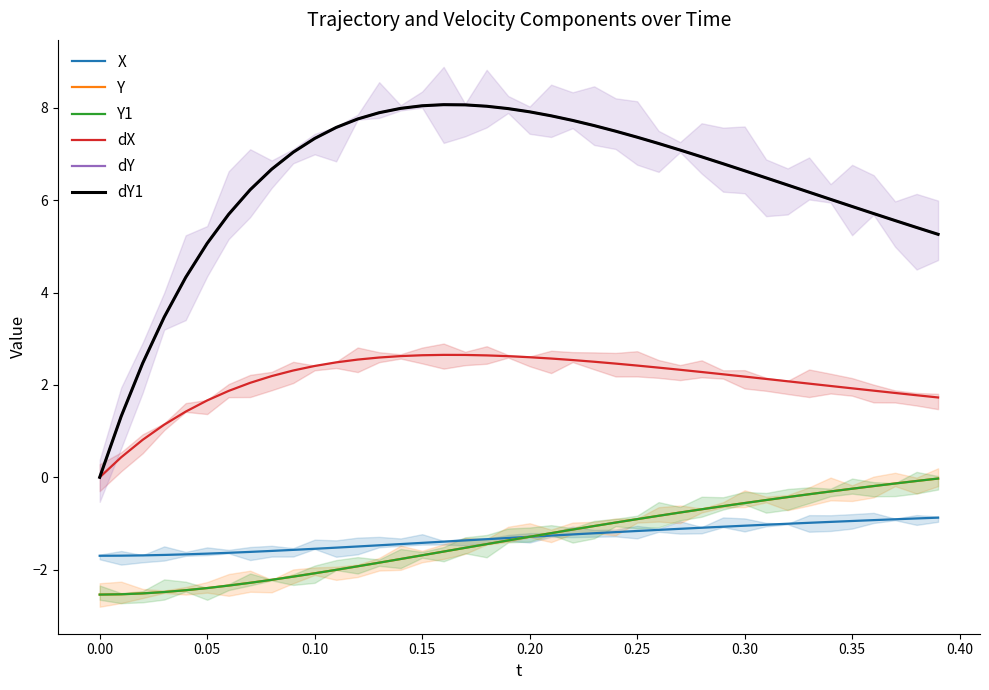

The dX series shows 0.8 at 0.30. True or false?

False